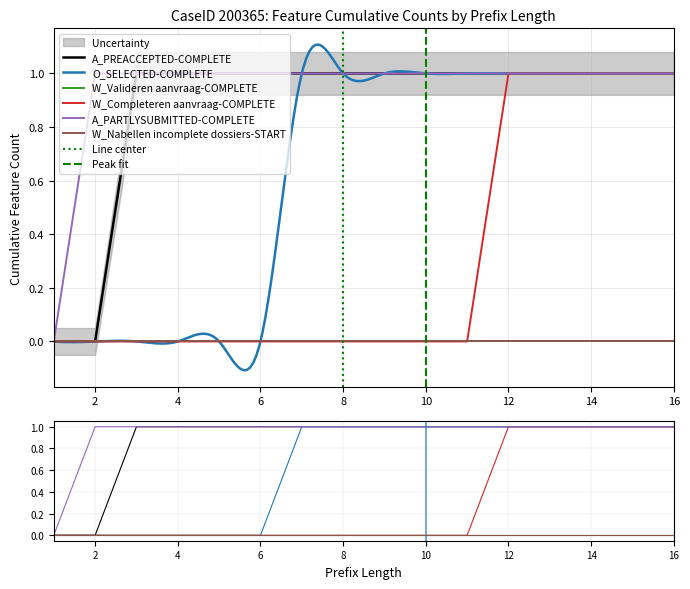

At 1, list the series in order from smallest to largest.

A_PREACCEPTED-COMPLETE, O_SELECTED-COMPLETE, W_Completeren aanvraag-COMPLETE, A_PARTLYSUBMITTED-COMPLETE